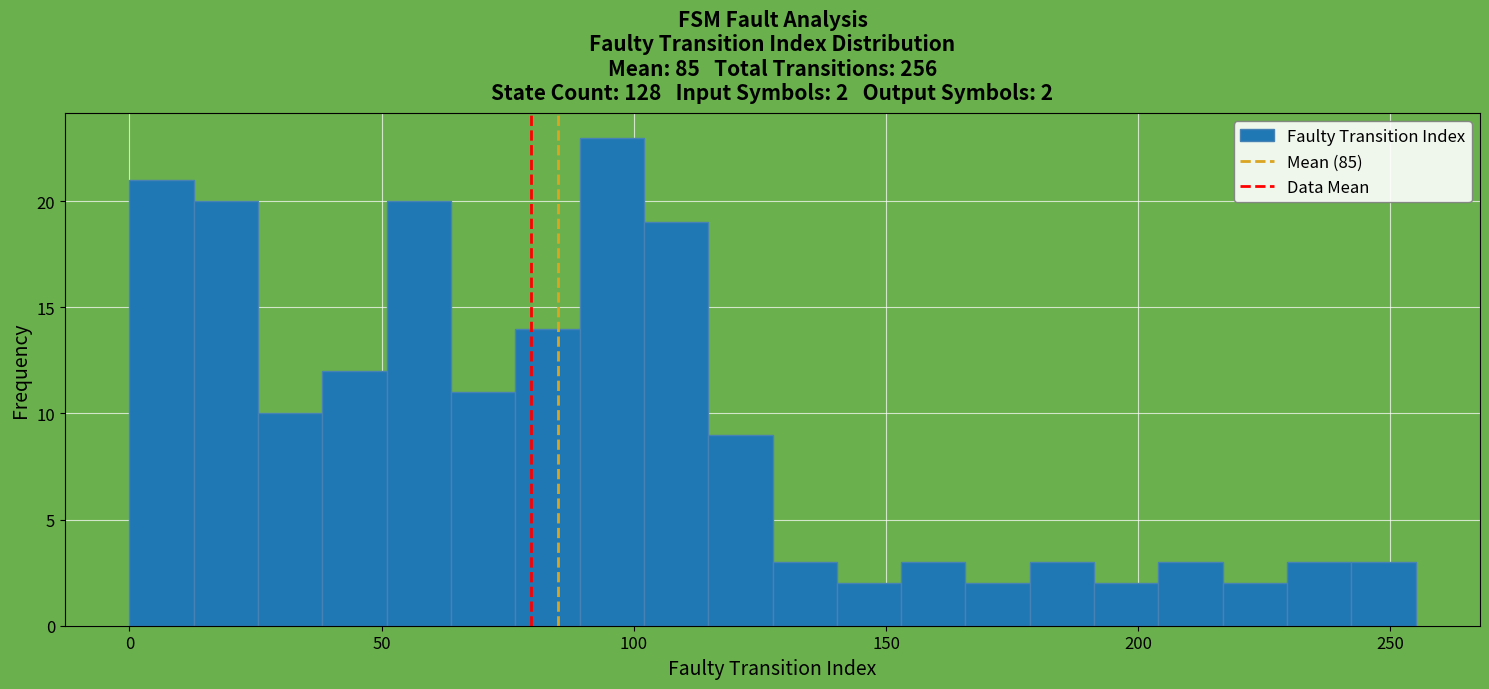

Read against the x-axis, roughly where is the centre of the tallest bar?

95